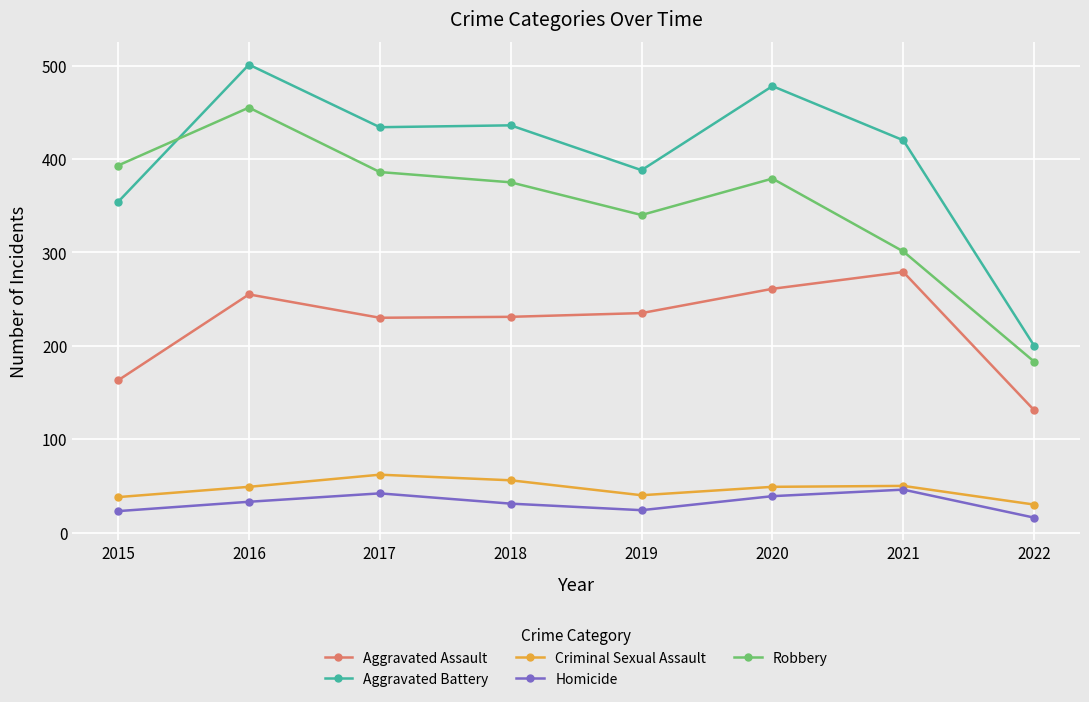

Rank the series by their maximum value, from lowest to highest.

Homicide, Criminal Sexual Assault, Aggravated Assault, Robbery, Aggravated Battery